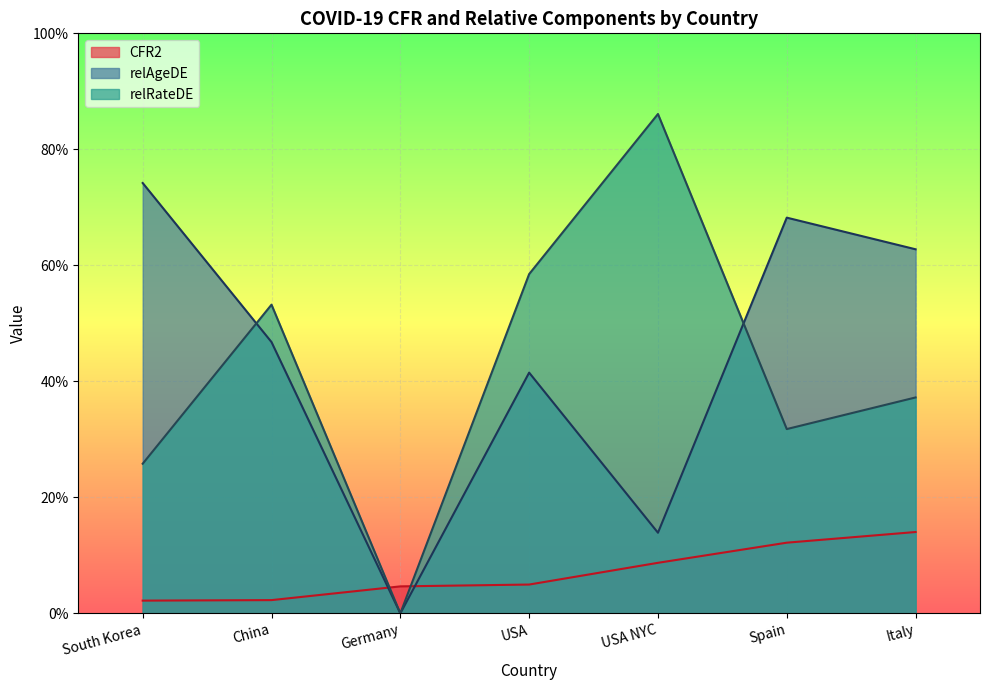

Which label corresponds to the largest value in the chart?

USA NYC